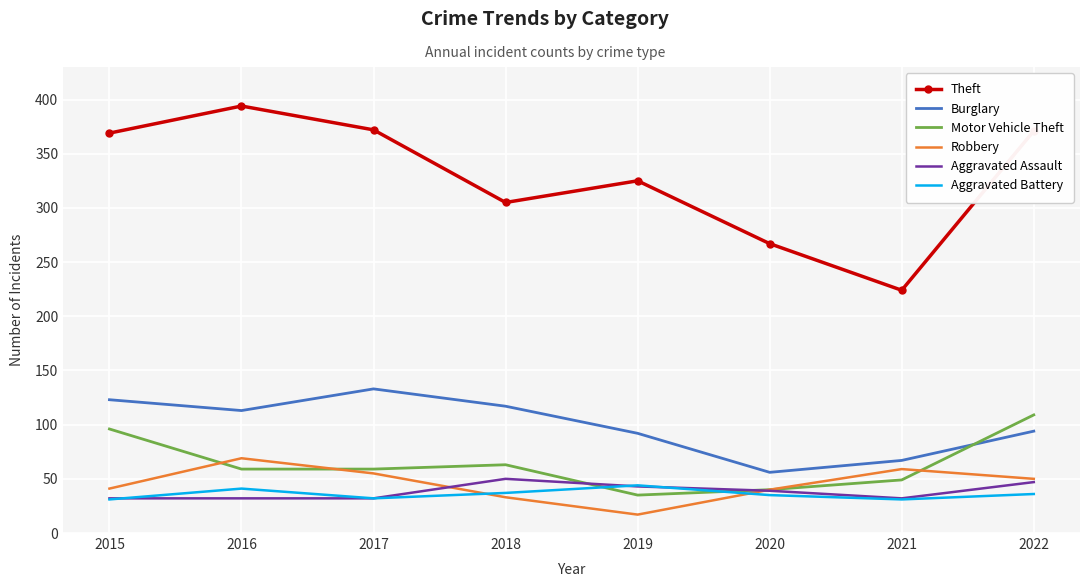

List the series in order of their peak value, lowest first.

Aggravated Battery, Aggravated Assault, Robbery, Motor Vehicle Theft, Burglary, Theft